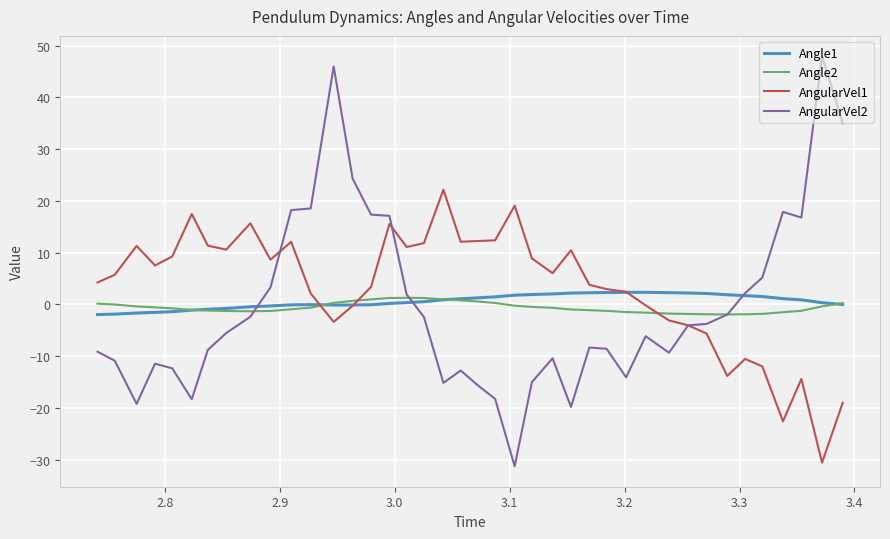

What is the minimum value for AngularVel2?

-31.3